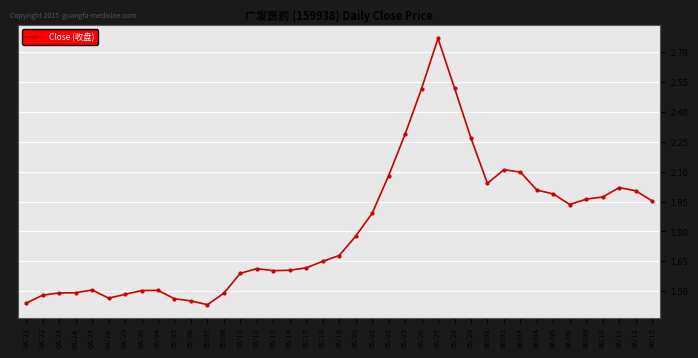

At which category does the chart reach its peak across all series?

05/27